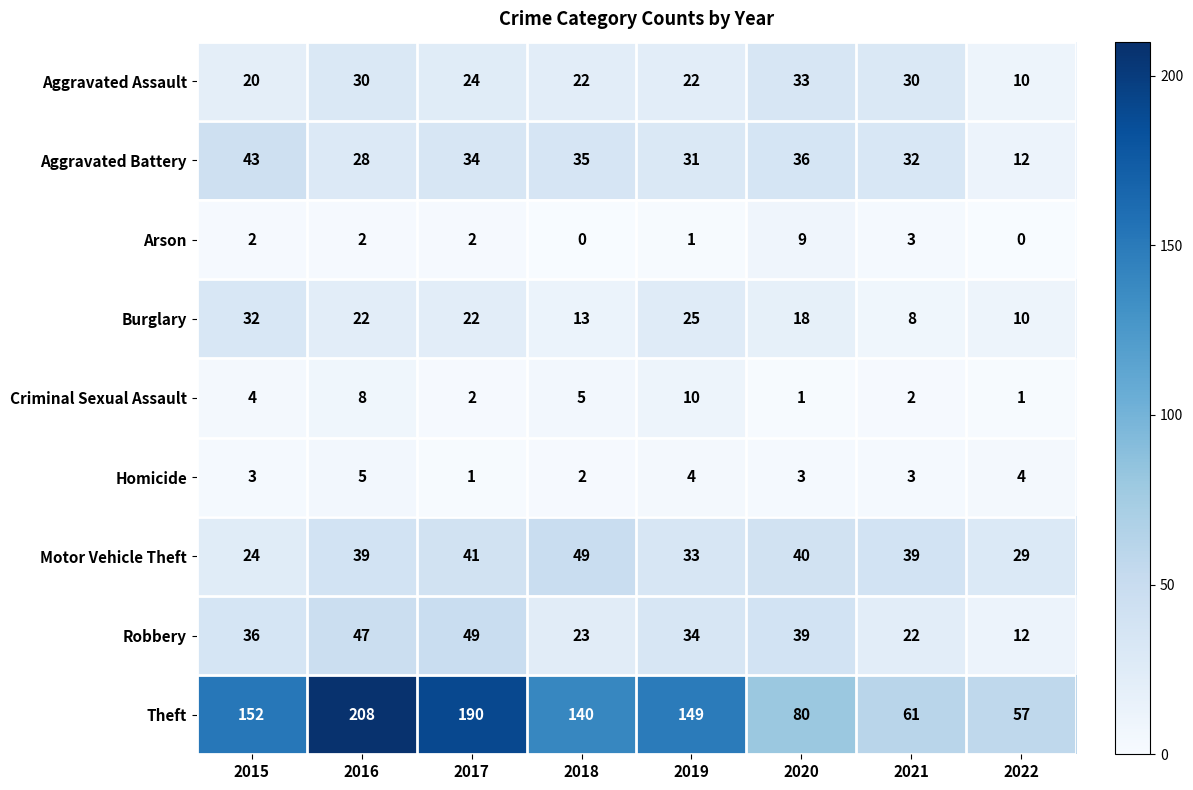

What is the minimum value for Motor Vehicle Theft?

24